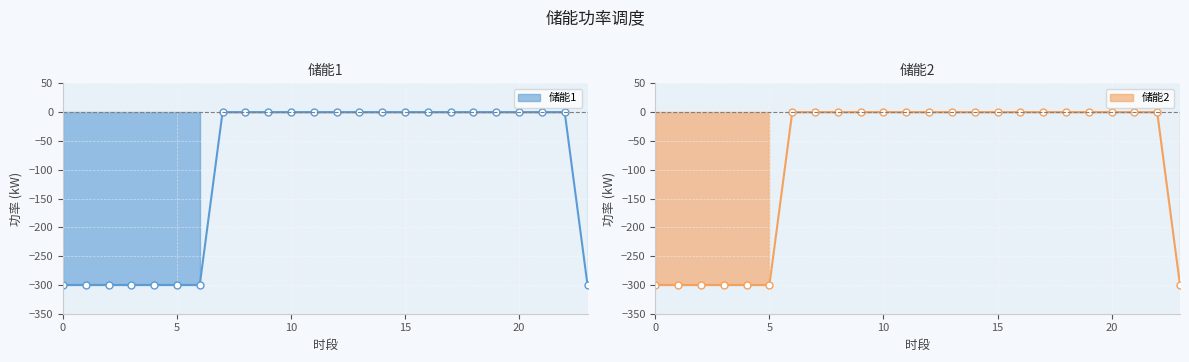

Which has a higher value, 15 or 16?

15